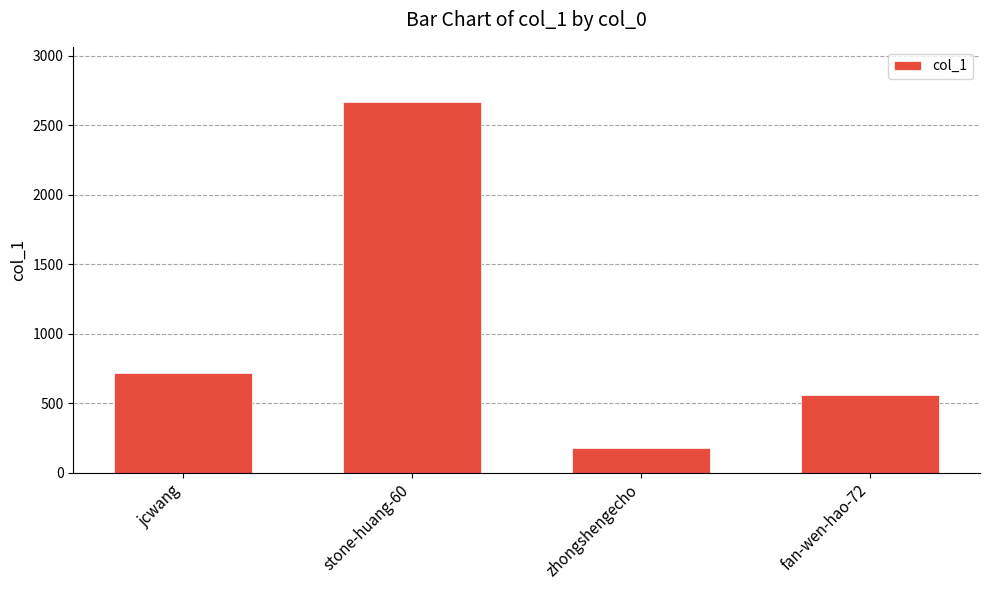

Reading left to right, transcribe all the data shown in this chart.

jcwang=718	stone-huang-60=2663	zhongshengecho=178	fan-wen-hao-72=558